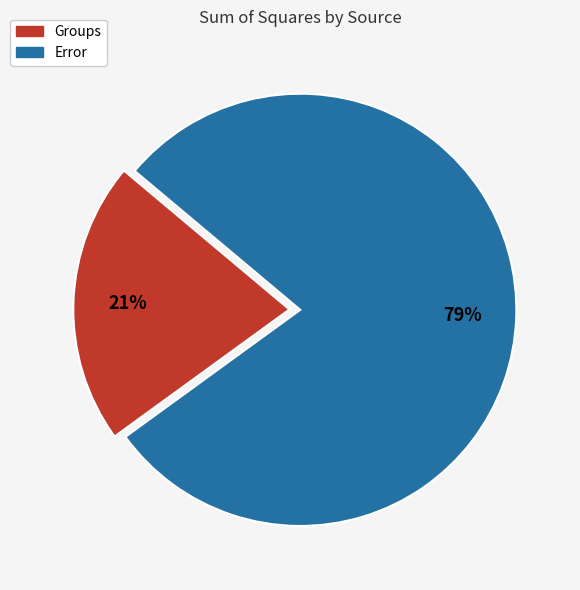

Is there a majority slice in this chart?

Yes